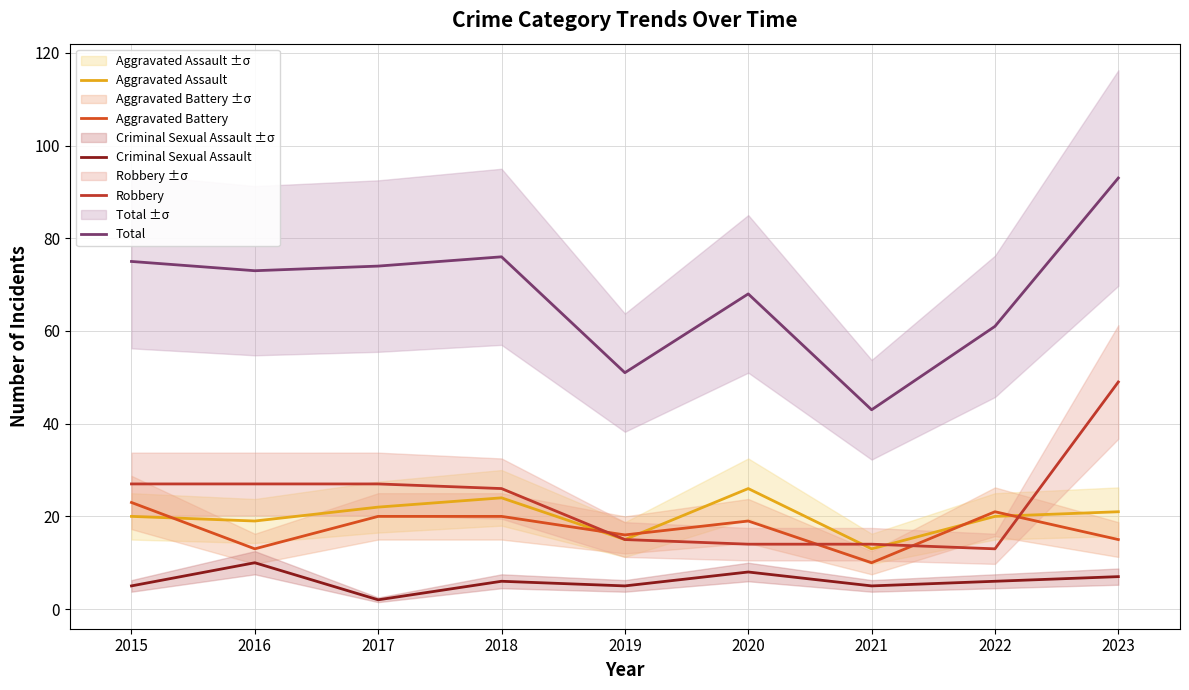

What is the sum of the Total values at 2018 and 2022?

137